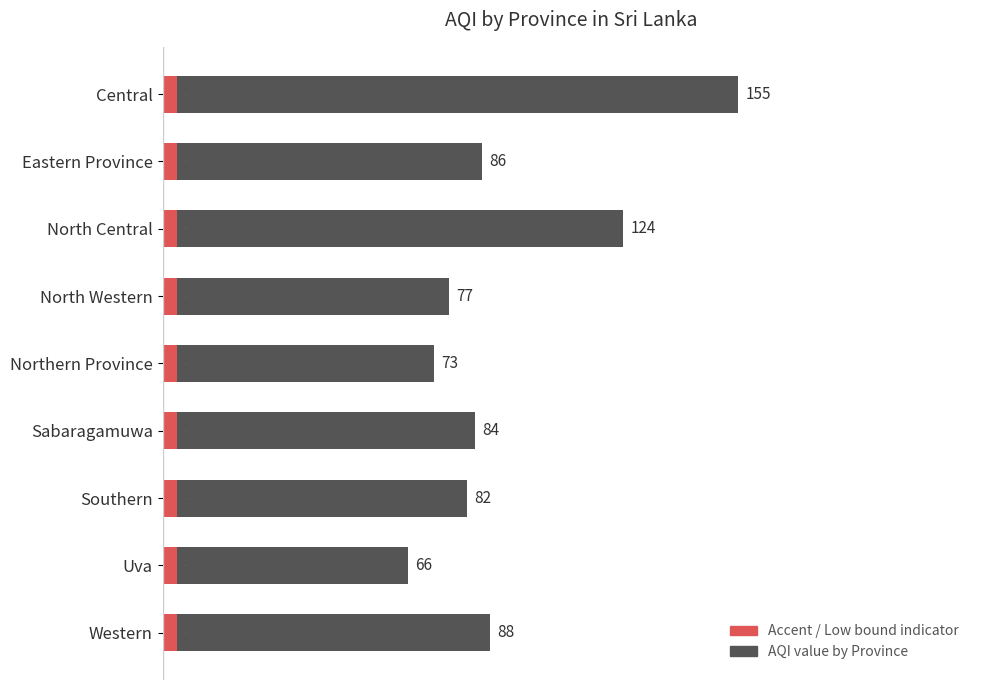

Count the number of data series in this chart.

2